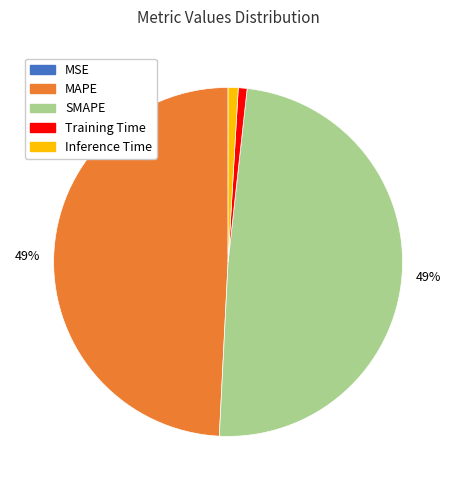

What percentage is the SMAPE slice, to the nearest percent?

49%